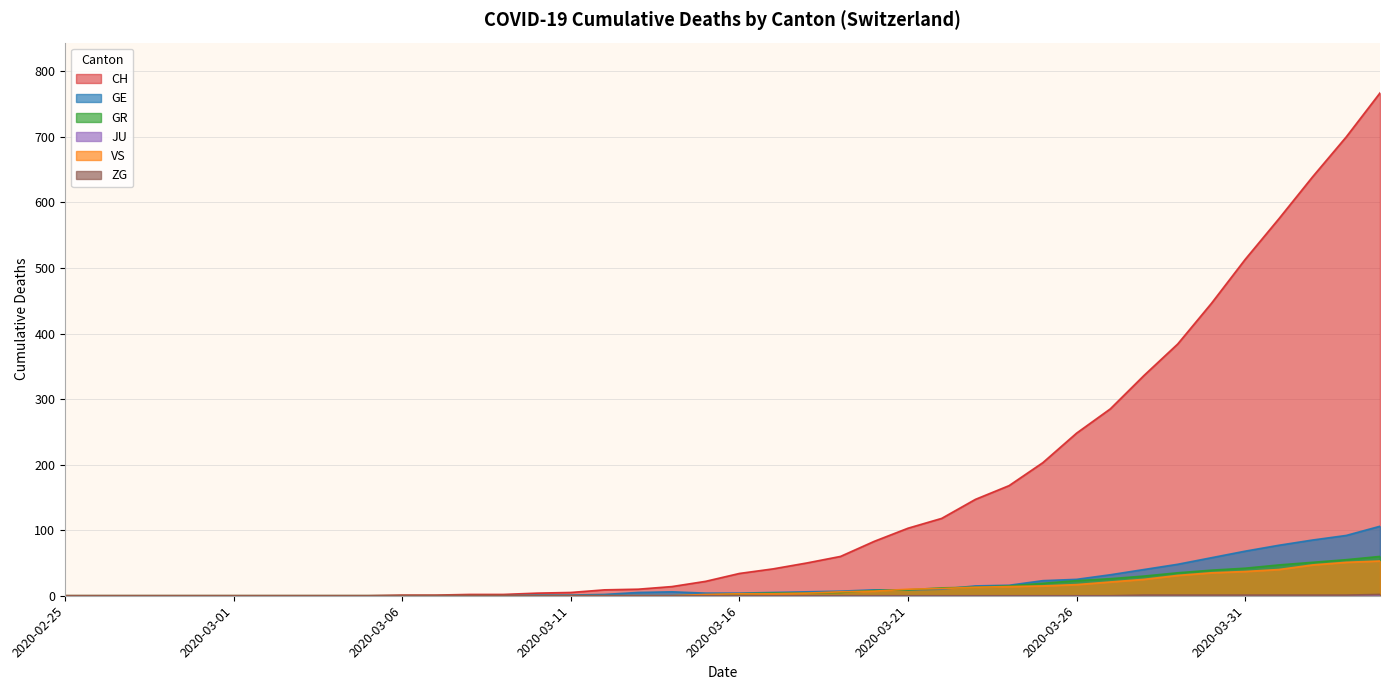

Reading left to right, what are all the values shown in this chart?

CH: 2020-02-25=0	2020-02-26=0	2020-02-27=0	2020-02-28=0	2020-02-29=0	2020-03-01=0	2020-03-02=0	2020-03-03=0	2020-03-04=0	2020-03-05=0	2020-03-06=1	2020-03-07=1	2020-03-08=2	2020-03-09=2	2020-03-10=4	2020-03-11=5	2020-03-12=9	2020-03-13=10	2020-03-14=14	2020-03-15=22	2020-03-16=34	2020-03-17=41	2020-03-18=50	2020-03-19=60	2020-03-20=83	2020-03-21=103	2020-03-22=118	2020-03-23=147	2020-03-24=168	2020-03-25=203	2020-03-26=248	2020-03-27=285	2020-03-28=336	2020-03-29=384	2020-03-30=446	2020-03-31=513	2020-04-01=575	2020-04-02=639	2020-04-03=700	2020-04-04=767
GE: 2020-02-25=0	2020-02-26=0	2020-02-27=0	2020-02-28=0	2020-02-29=0	2020-03-01=0	2020-03-02=0	2020-03-03=0	2020-03-04=0	2020-03-05=0	2020-03-06=0	2020-03-07=0	2020-03-08=0	2020-03-09=0	2020-03-10=1	2020-03-11=1	2020-03-12=2	2020-03-13=5	2020-03-14=6	2020-03-15=4	2020-03-16=4	2020-03-17=5	2020-03-18=6	2020-03-19=7	2020-03-20=9	2020-03-21=9	2020-03-22=10	2020-03-23=15	2020-03-24=16	2020-03-25=23	2020-03-26=25	2020-03-27=32	2020-03-28=40	2020-03-29=48	2020-03-30=58	2020-03-31=68	2020-04-01=77	2020-04-02=85	2020-04-03=92	2020-04-04=106
GR: 2020-02-25=0	2020-02-26=0	2020-02-27=0	2020-02-28=0	2020-02-29=0	2020-03-01=0	2020-03-02=0	2020-03-03=0	2020-03-04=0	2020-03-05=0	2020-03-06=0	2020-03-07=0	2020-03-08=0	2020-03-09=0	2020-03-10=0	2020-03-11=0	2020-03-12=0	2020-03-13=0	2020-03-14=0	2020-03-15=1	2020-03-16=3	2020-03-17=4	2020-03-18=4	2020-03-19=5	2020-03-20=8	2020-03-21=9	2020-03-22=12	2020-03-23=13	2020-03-24=15	2020-03-25=19	2020-03-26=23	2020-03-27=26	2020-03-28=30	2020-03-29=35	2020-03-30=39	2020-03-31=42	2020-04-01=47	2020-04-02=51	2020-04-03=55	2020-04-04=60
VS: 2020-02-25=0	2020-02-26=0	2020-02-27=0	2020-02-28=0	2020-02-29=0	2020-03-01=0	2020-03-02=0	2020-03-03=0	2020-03-04=0	2020-03-05=0	2020-03-06=0	2020-03-07=0	2020-03-08=0	2020-03-09=0	2020-03-10=0	2020-03-11=0	2020-03-12=0	2020-03-13=0	2020-03-14=0	2020-03-15=2	2020-03-16=3	2020-03-17=3	2020-03-18=4	2020-03-19=6	2020-03-20=7	2020-03-21=10	2020-03-22=11	2020-03-23=13	2020-03-24=14	2020-03-25=15	2020-03-26=17	2020-03-27=21	2020-03-28=25	2020-03-29=31	2020-03-30=35	2020-03-31=37	2020-04-01=40	2020-04-02=47	2020-04-03=51	2020-04-04=53
ZG: 2020-02-25=0	2020-02-26=0	2020-02-27=0	2020-02-28=0	2020-02-29=0	2020-03-01=0	2020-03-02=0	2020-03-03=0	2020-03-04=0	2020-03-05=0	2020-03-06=0	2020-03-07=0	2020-03-08=0	2020-03-09=0	2020-03-10=0	2020-03-11=0	2020-03-12=0	2020-03-13=0	2020-03-14=0	2020-03-15=0	2020-03-16=0	2020-03-17=0	2020-03-18=0	2020-03-19=0	2020-03-20=0	2020-03-21=0	2020-03-22=0	2020-03-23=0	2020-03-24=0	2020-03-25=0	2020-03-26=0	2020-03-27=0	2020-03-28=1	2020-03-29=1	2020-03-30=1	2020-03-31=1	2020-04-01=1	2020-04-02=1	2020-04-03=1	2020-04-04=2